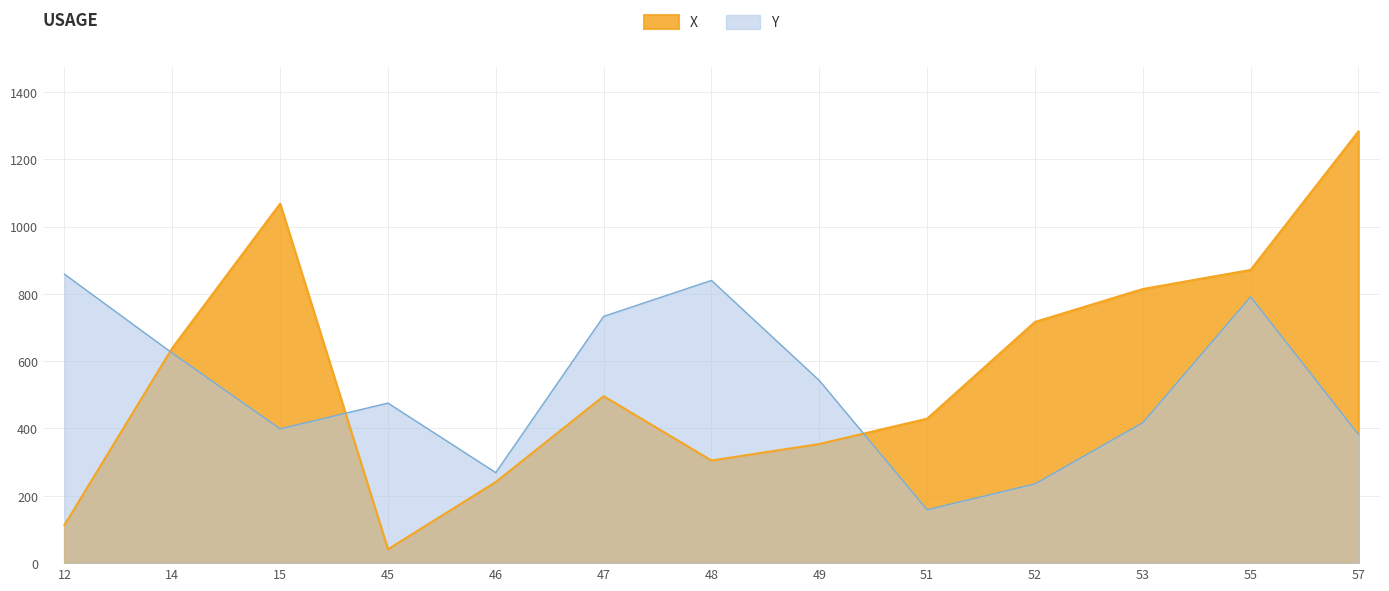

What is the sum of all Y values?

6726.2